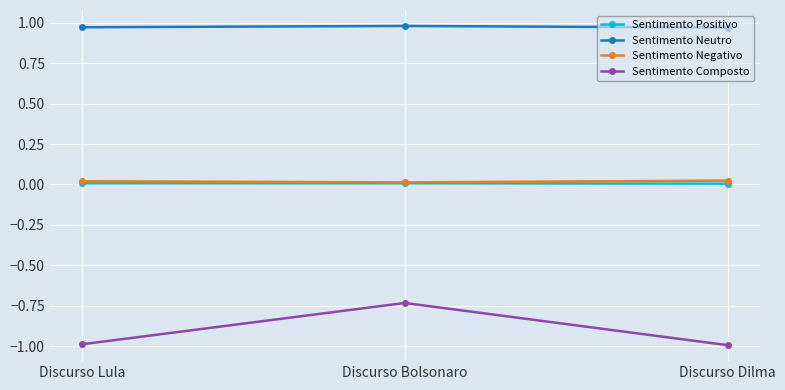

Which series has the largest range (max minus min)?

Sentimento Composto